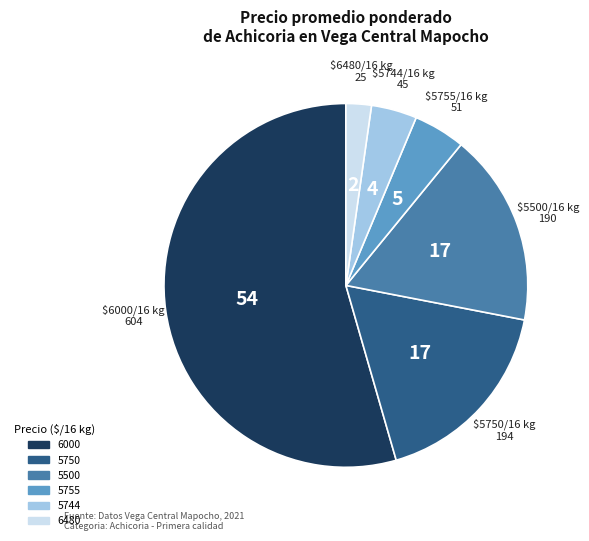

Does any single category account for the majority?

Yes